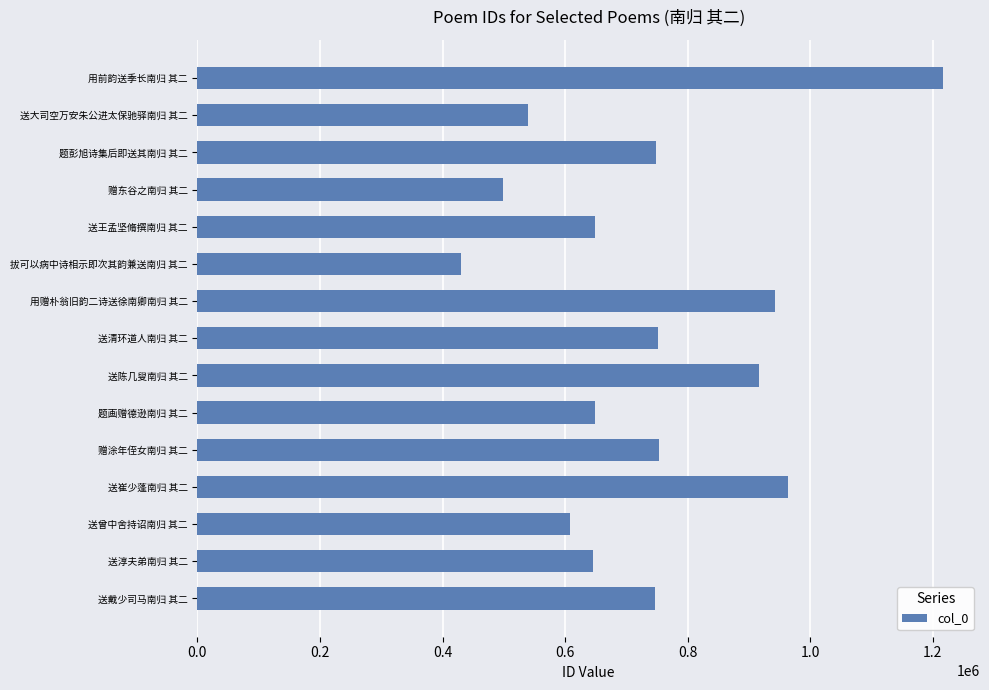

What is the change in value from 用前韵送季长南归 其二 to 送清环道人南归 其二?

-465214